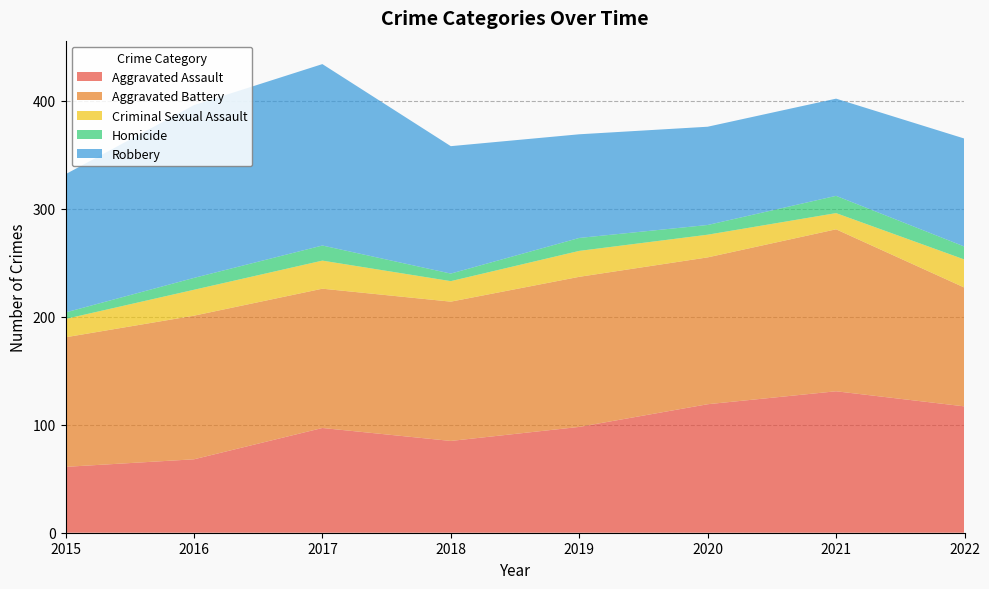

Reading right to left, transcribe all the data shown in this chart.

Aggravated Assault: 2022=117	2021=131	2020=119	2019=98	2018=85	2017=97	2016=68	2015=61
Aggravated Battery: 2022=110	2021=150	2020=136	2019=139	2018=129	2017=129	2016=133	2015=120
Criminal Sexual Assault: 2022=26	2021=15	2020=21	2019=24	2018=19	2017=26	2016=24	2015=17
Homicide: 2022=12	2021=16	2020=9	2019=12	2018=7	2017=14	2016=11	2015=6
Robbery: 2022=100	2021=90	2020=91	2019=96	2018=118	2017=168	2016=160	2015=128